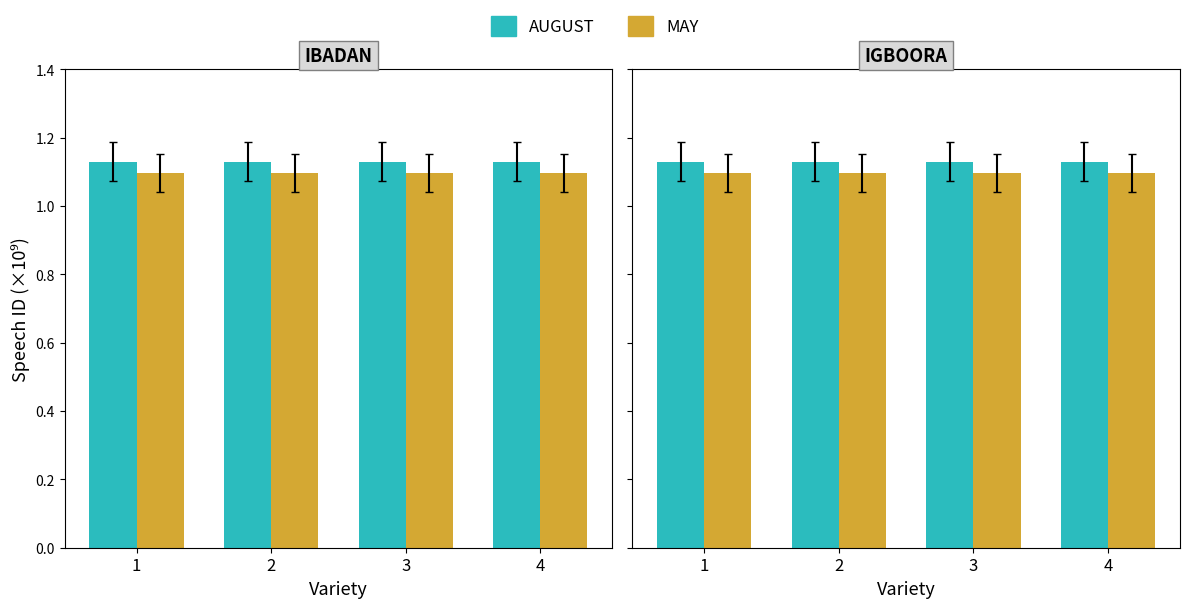

The AUGUST series shows 0.8 at 4. True or false?

False